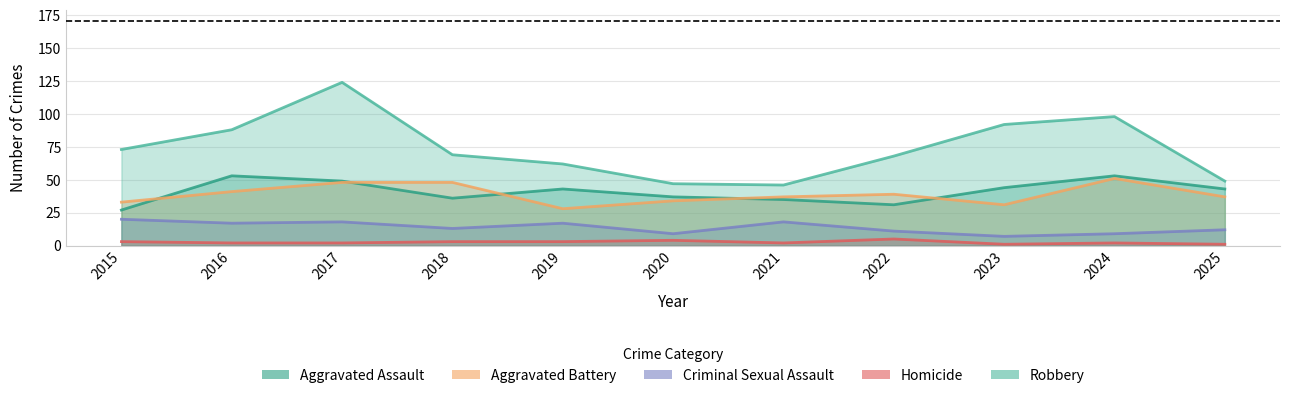

True or false: Robbery and Homicide cross at least once.

False